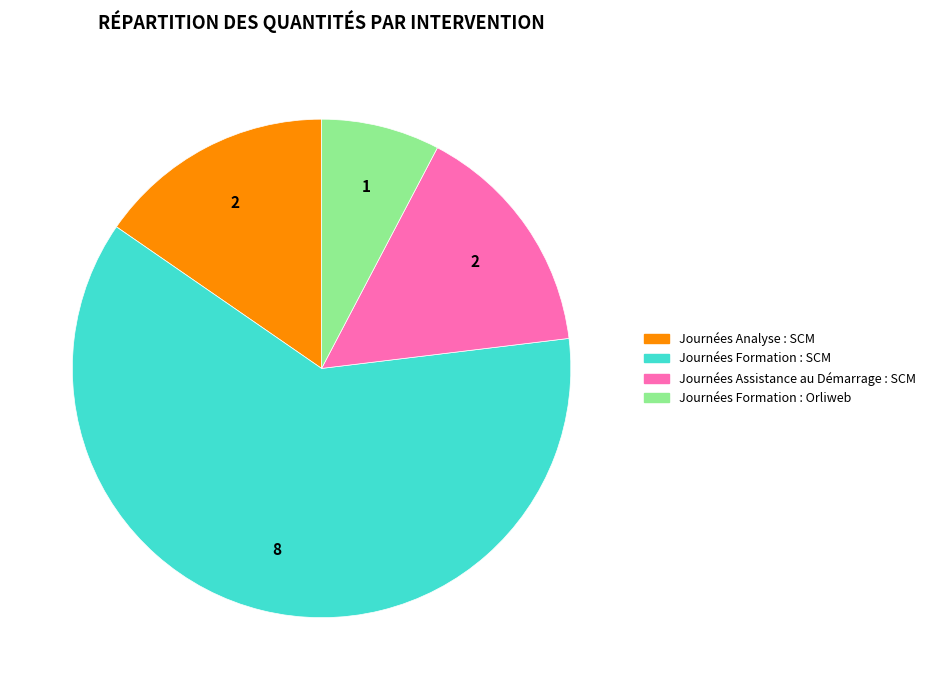

Do Journées Formation : SCM and Journées Analyse : SCM together represent more than half of the pie?

Yes